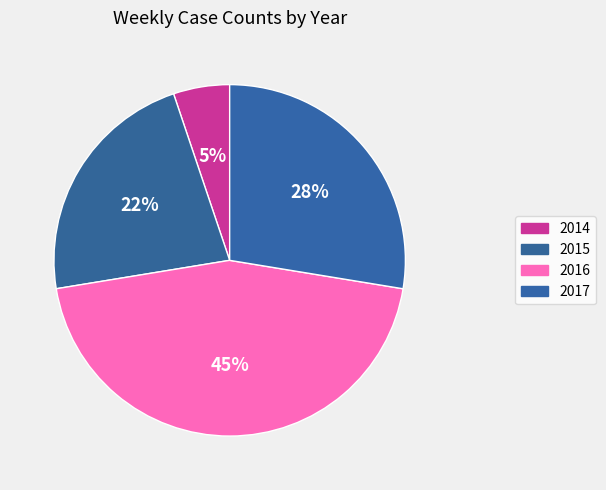

Is it true that 2016 is 45% of the pie?

True